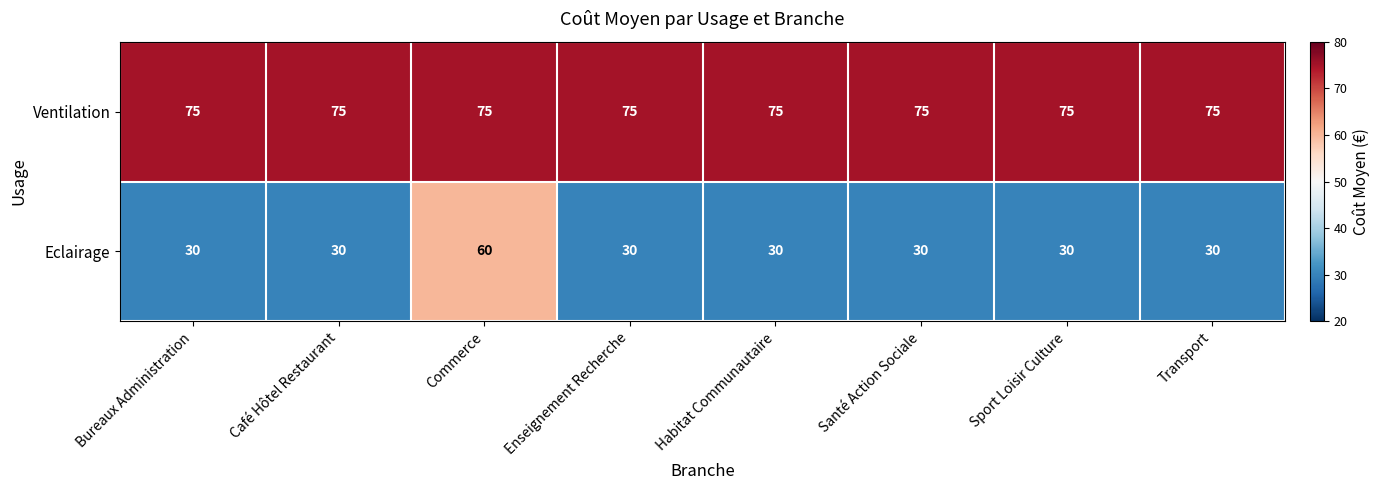

The value of Ventilation at Habitat Communautaire is 130. True or false?

False